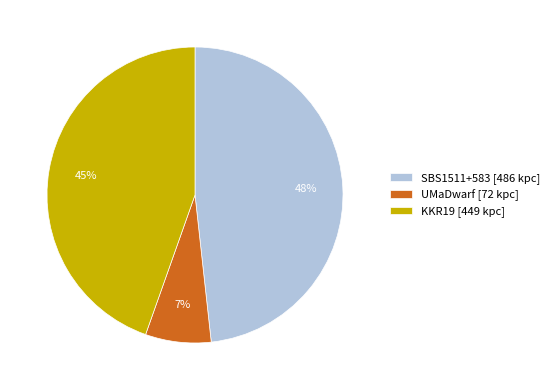

Count the number of slices in the pie.

3